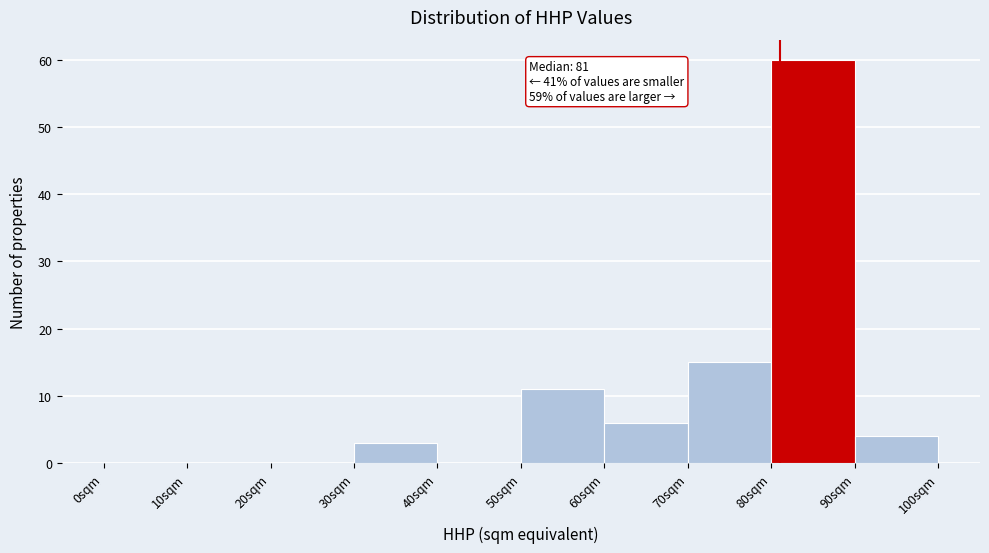

Which range on the x-axis has the tallest bar?

80 to 90